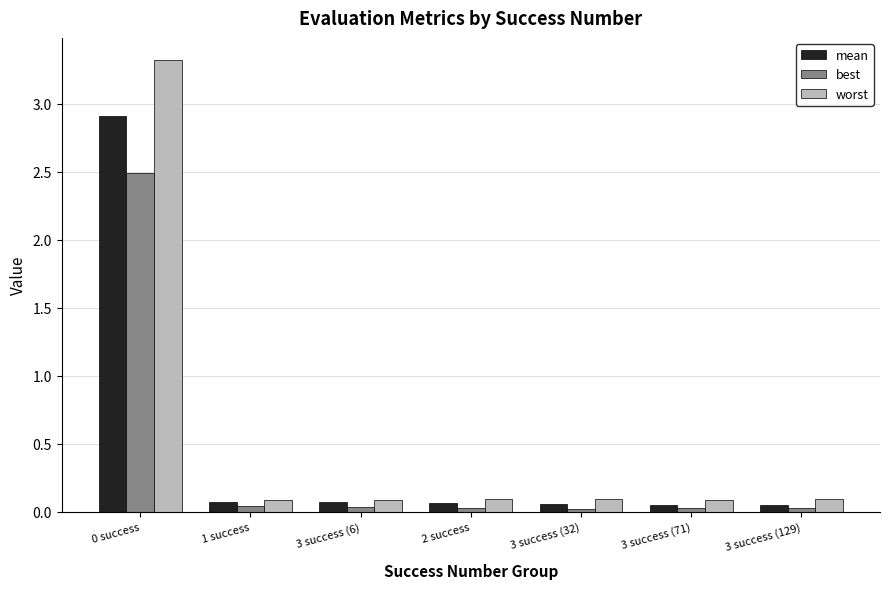

What is the greatest value displayed?

3.3